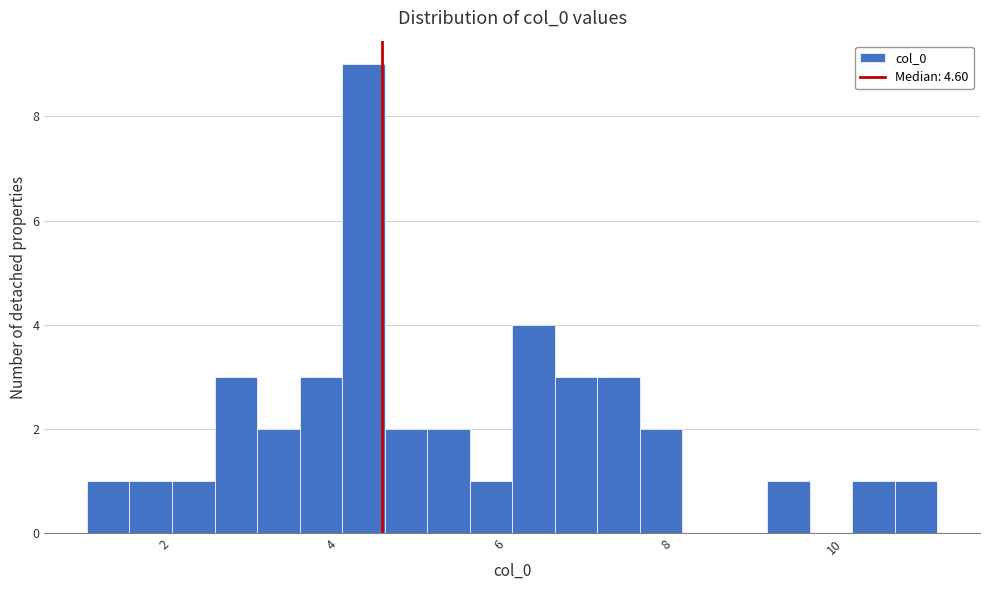

Read against the x-axis, roughly where is the centre of the tallest bar?

4.4